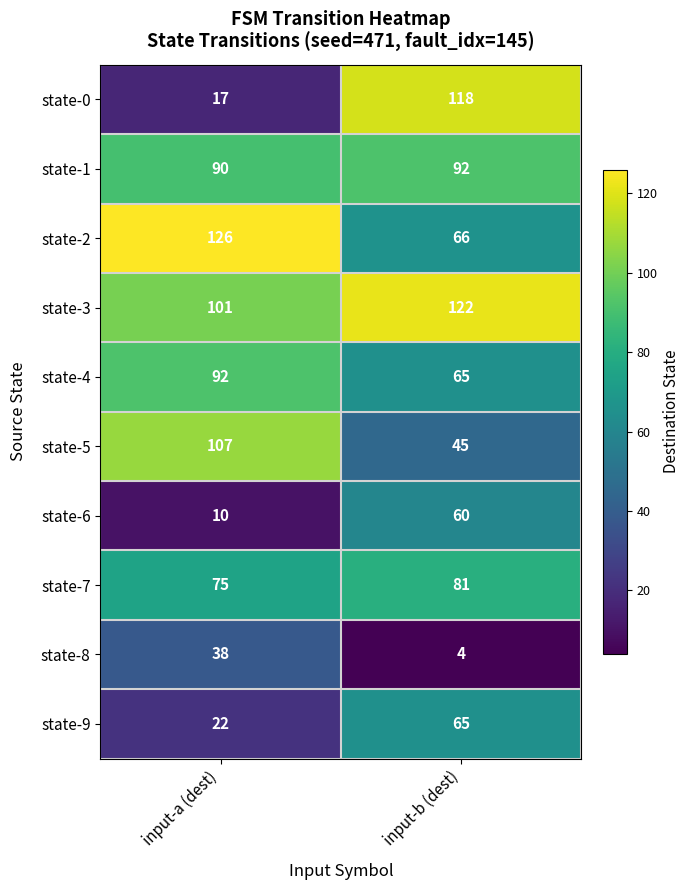

The value of state-3 at input-a (dest) is 62. True or false?

False